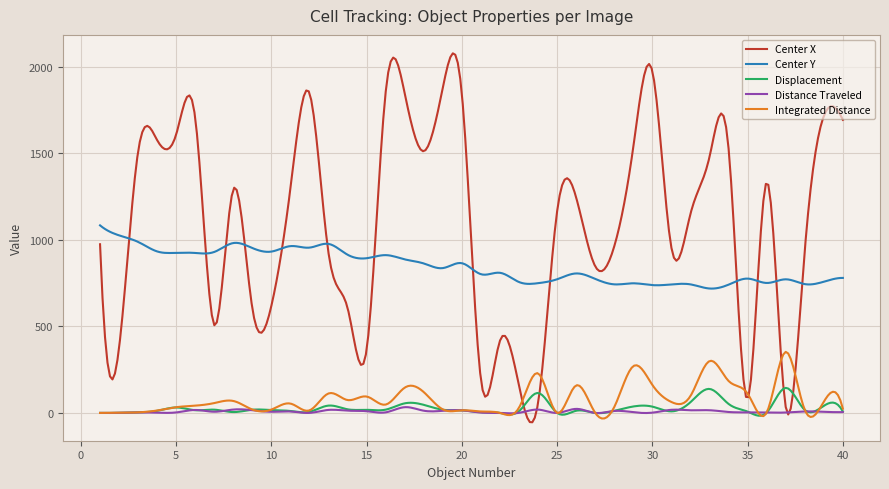

Does the chart display data point markers on the line(s)?

No